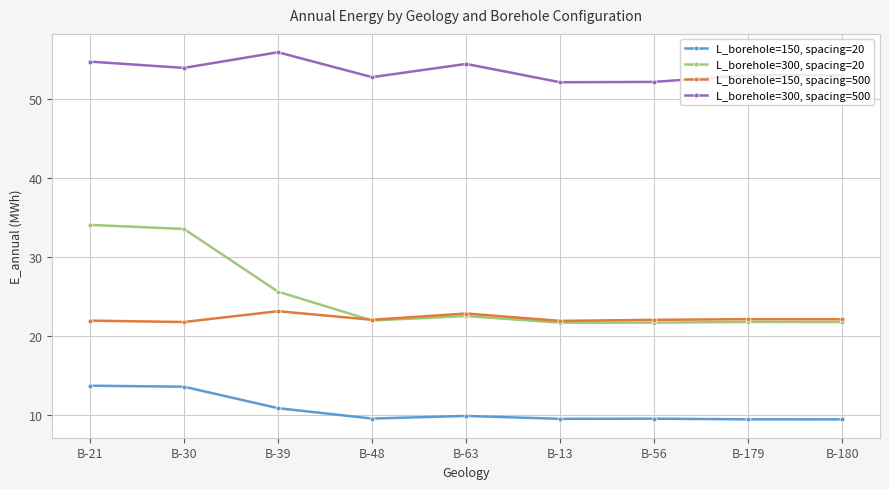

True or false: L_borehole=150, spacing=500 and L_borehole=300, spacing=500 intersect in this chart.

False